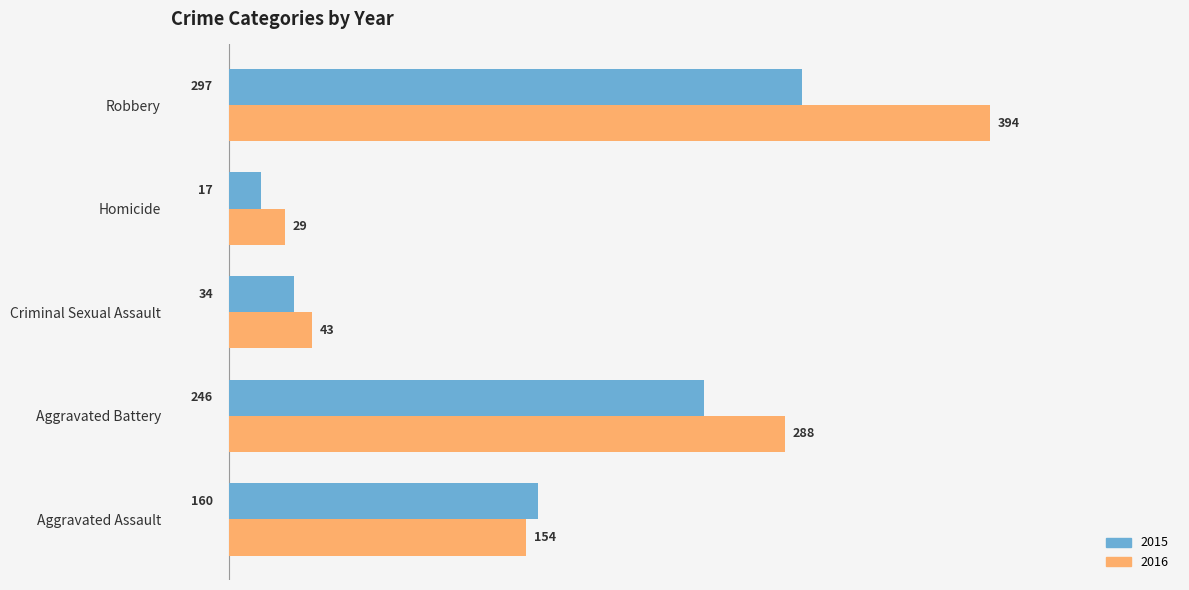

Which series has the largest range (max minus min)?

2016